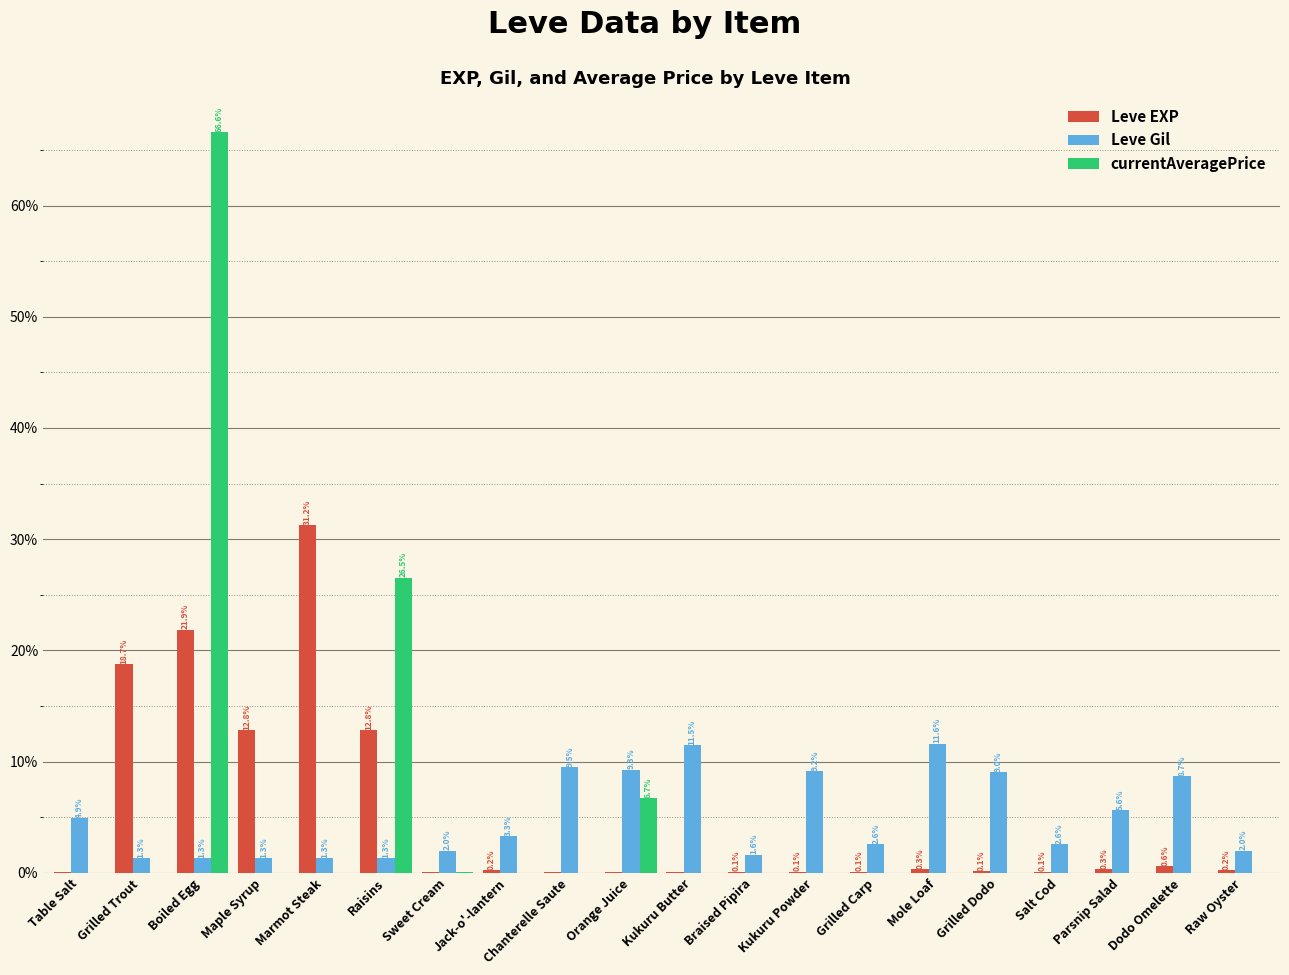

What is the spread (max minus min) of values at Maple Syrup?

12.8